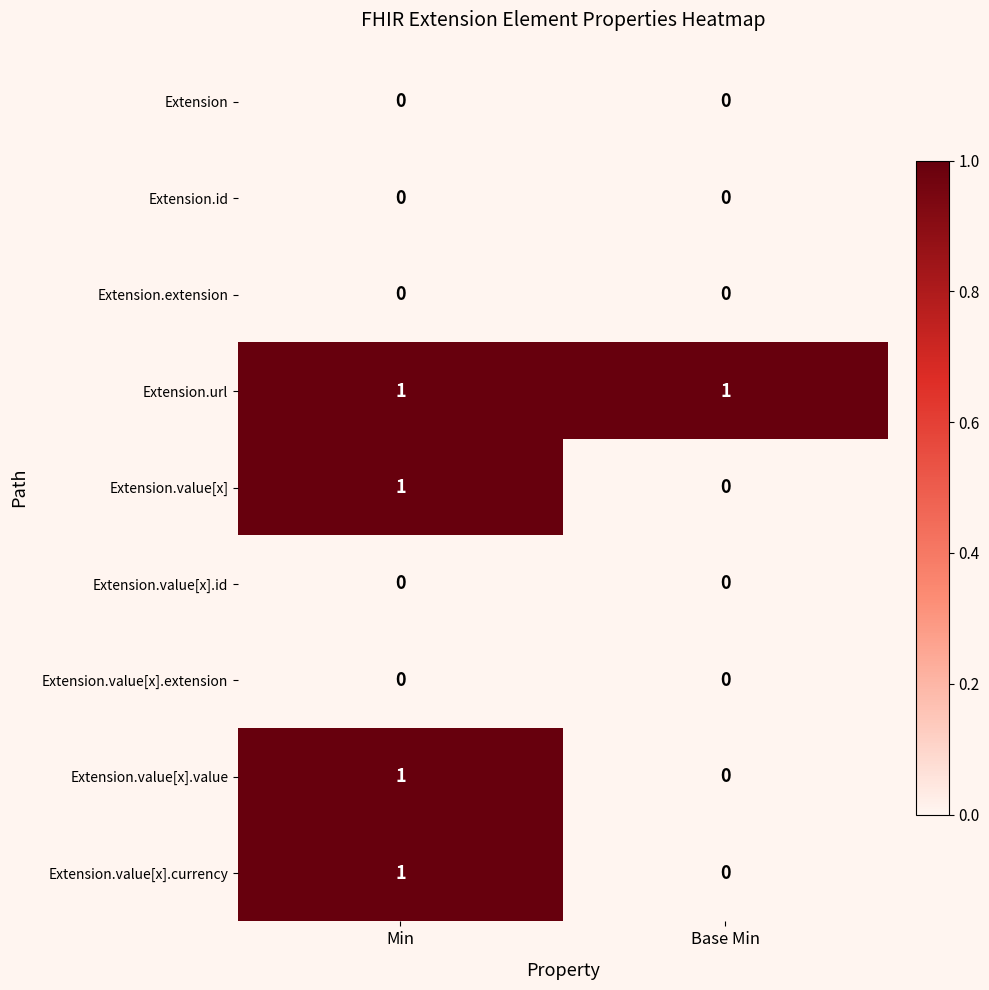

At which label does Extension.value[x].currency reach its minimum?

Base Min